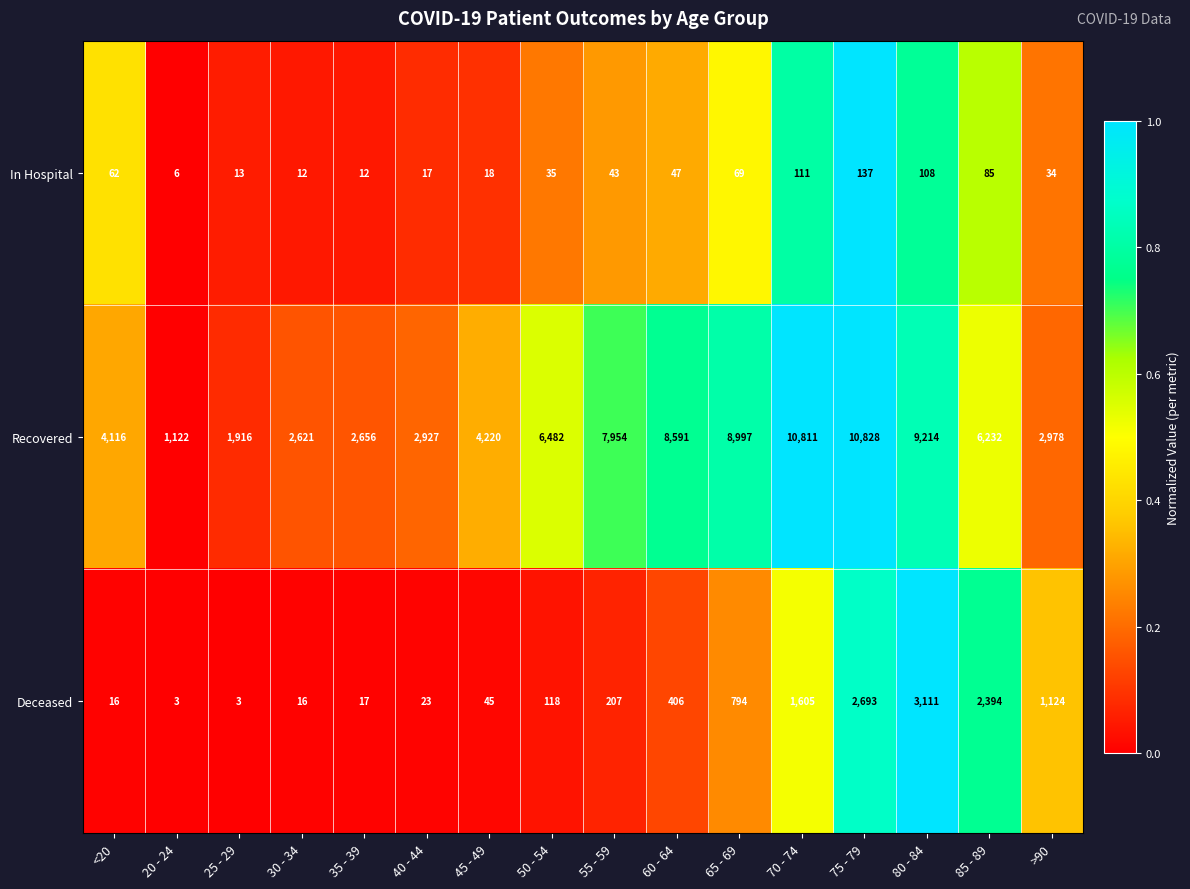

At which category is the sum across all series the highest?

75 - 79